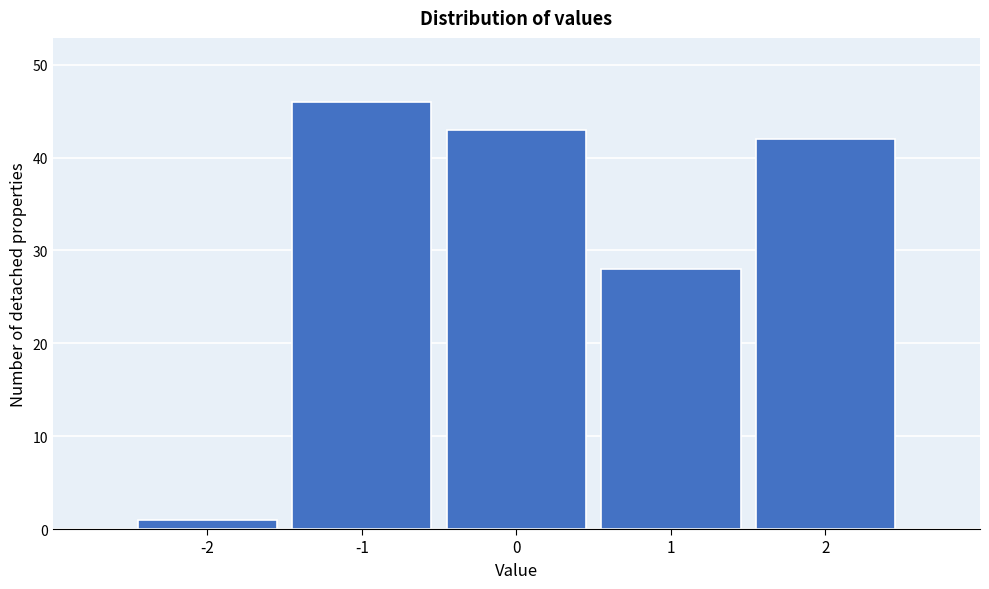

Reading left to right, list every bar in this chart as the range it spans on the x-axis followed by its height. The values are not printed on the chart, so give them approximately, as read against the axis.

-2.5 to -1.5: 1
-1.5 to -0.5: 46
-0.5 to 0.5: 43
0.5 to 1.5: 28
1.5 to 2.5: 42